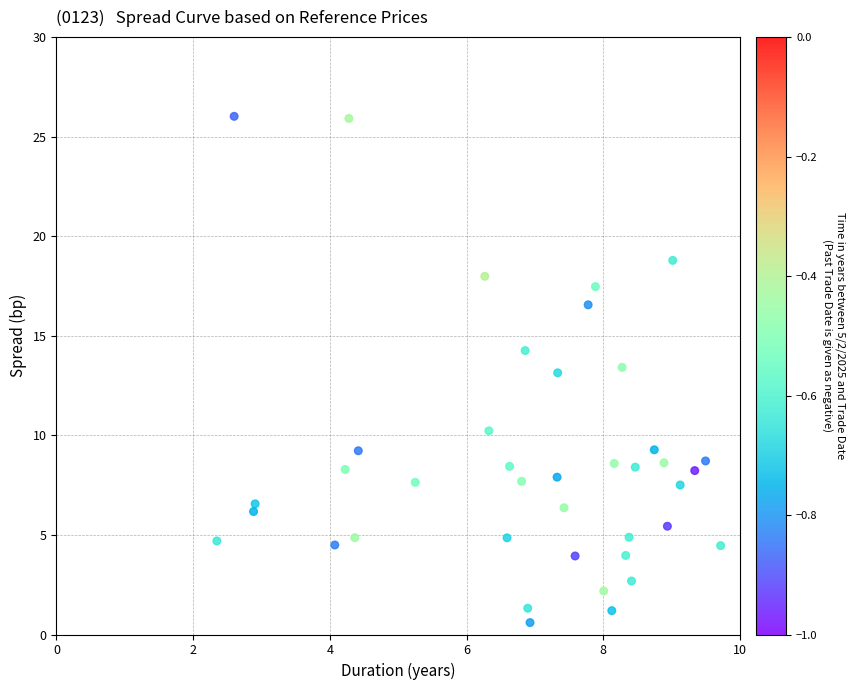

What is the range of X values (max minus min)?

7.4